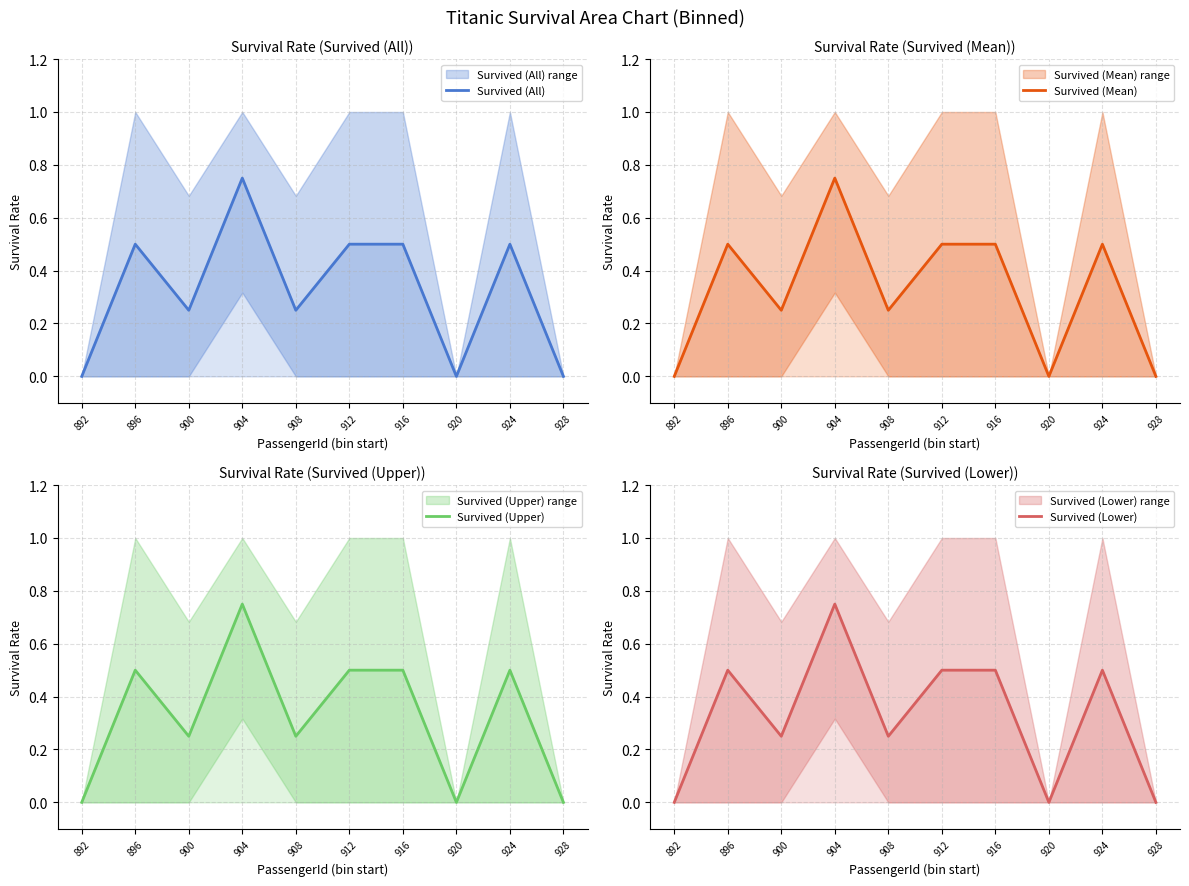

The value of Survived (Lower) at 924 is 0.2. True or false?

False